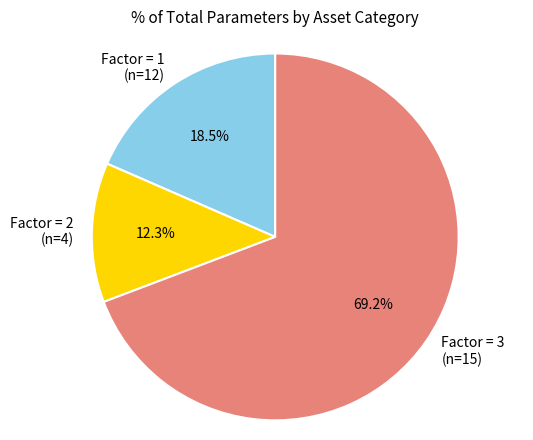

How much of the chart is everything except Factor = 1 (n=12)?

81.5%